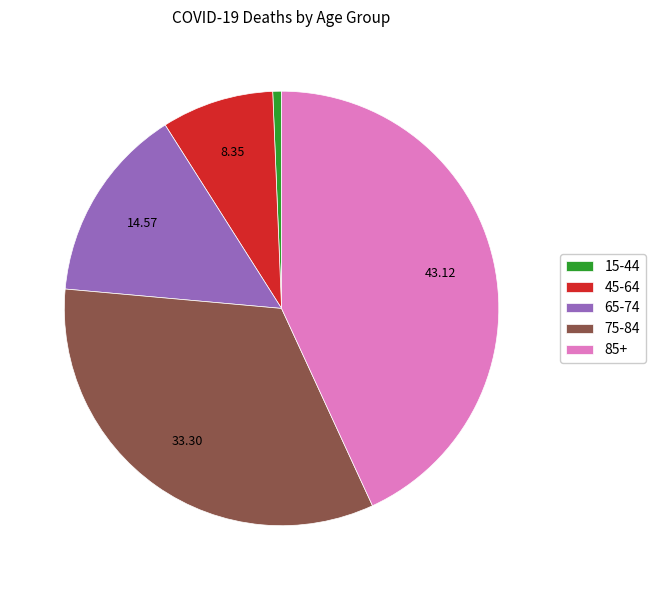

Is the sum of 65-74 and 45-64 greater than half?

No